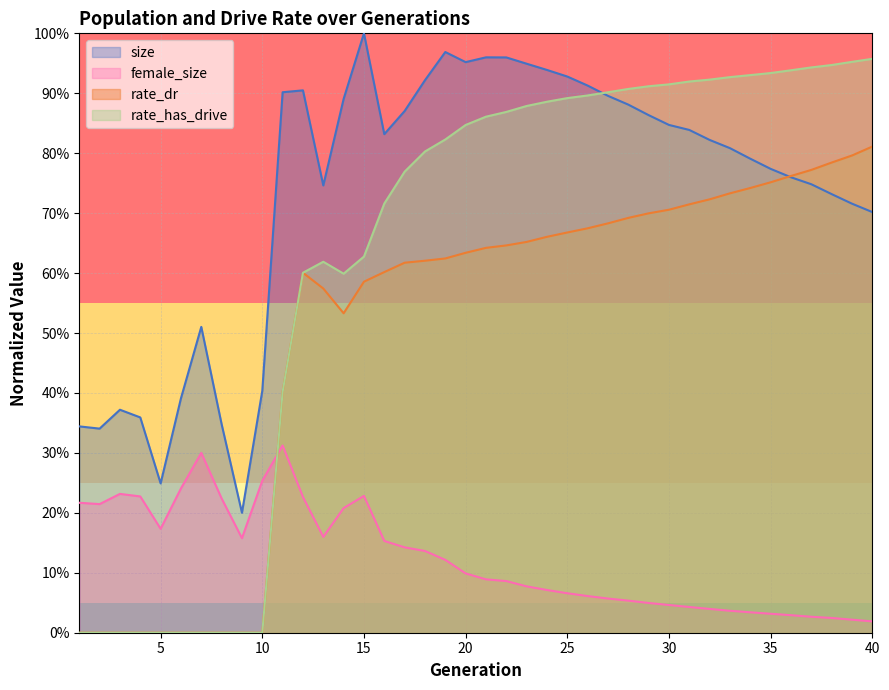

Which series has the widest spread of values?

rate_has_drive